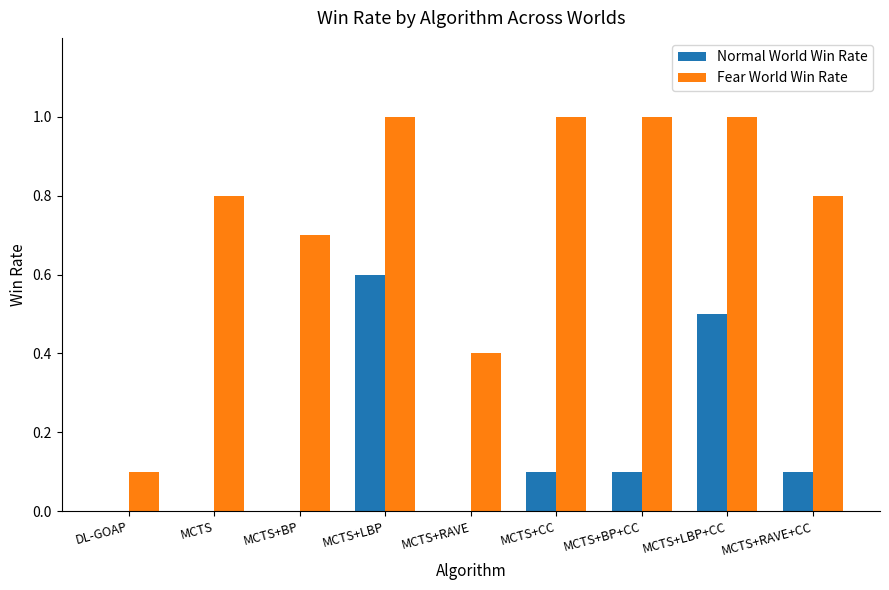

The Normal World Win Rate series shows 0.9 at MCTS+LBP+CC. True or false?

False